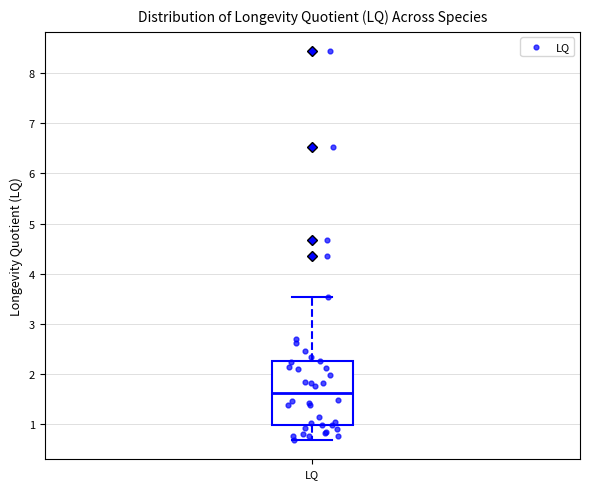

Where does the upper whisker of the box for LQ end on the y-axis? The values are not printed on the chart, so give them approximately, as read against the axis.

3.5